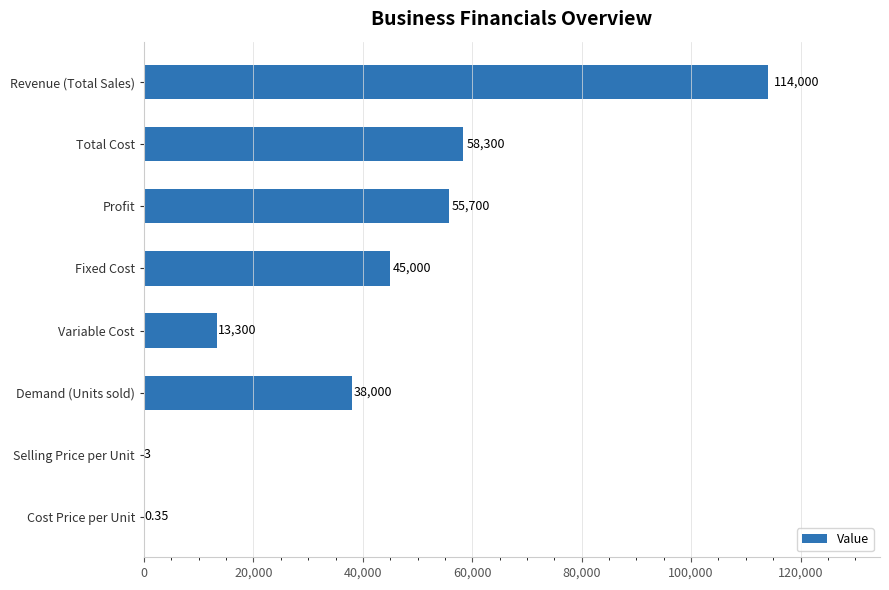

What is the sum of the values at Variable Cost and Demand (Units sold)?

51300.0